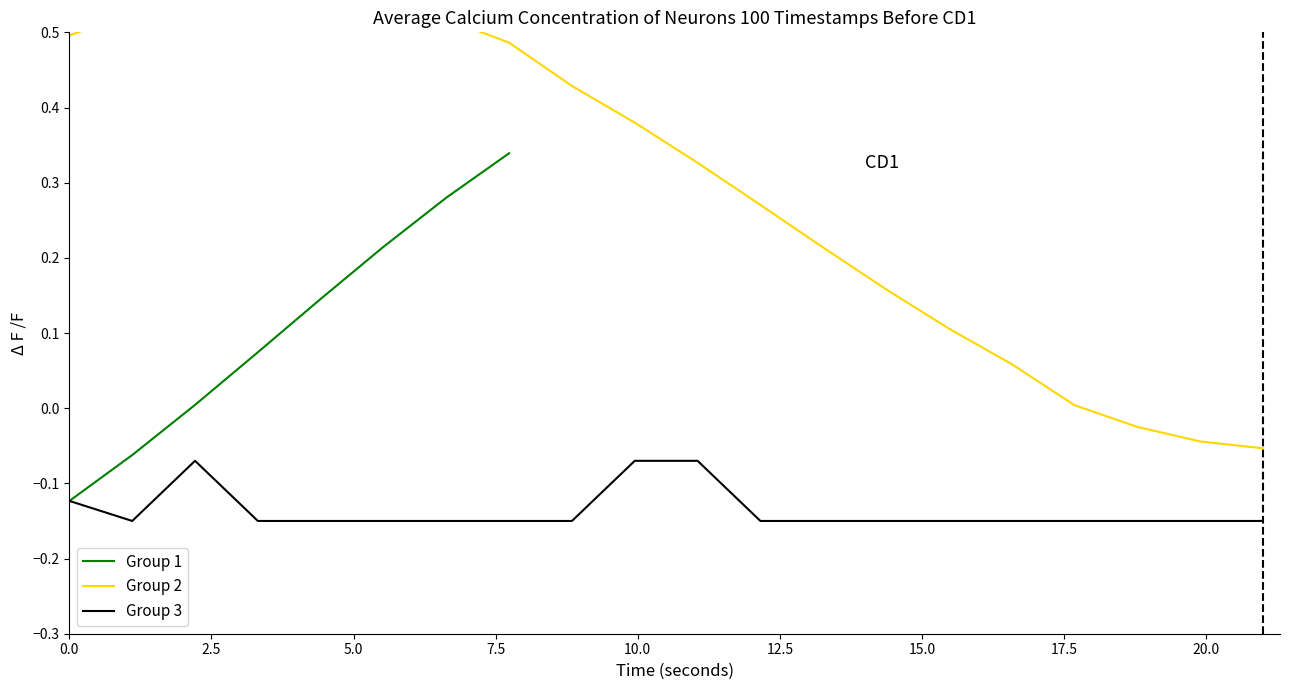

Is this an area chart (filled region under the line)?

No